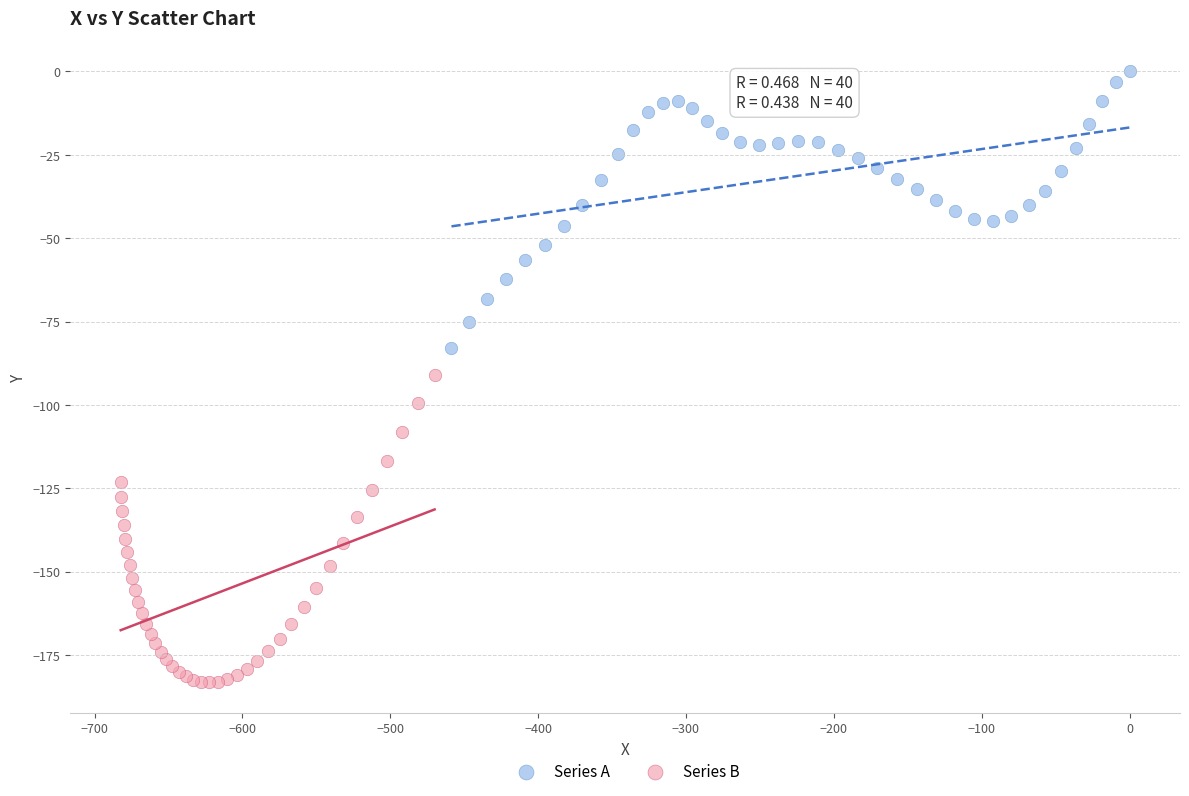

Which series contains the highest Y value?

Series A